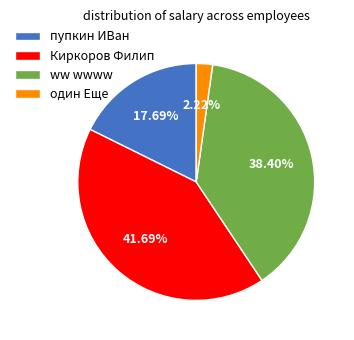

Count the number of slices in the pie.

4